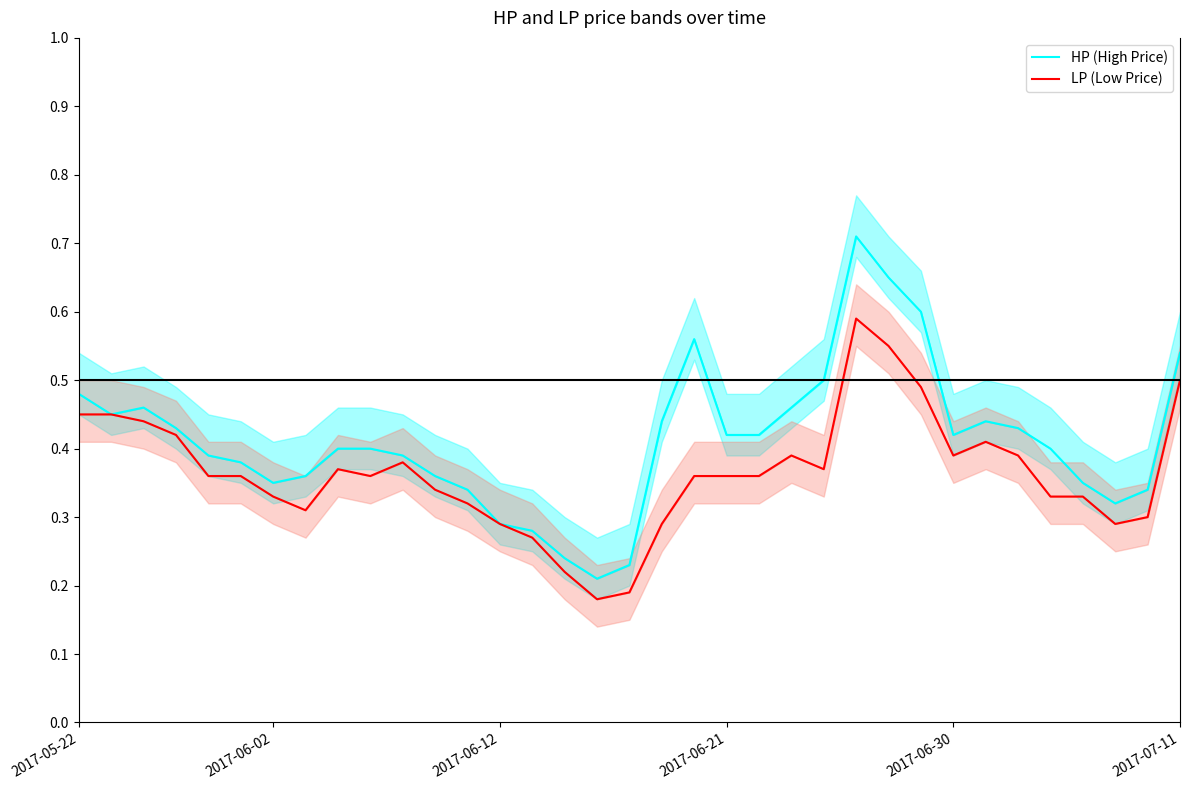

Which series changed the most between 22 and 23?

HP (High Price)